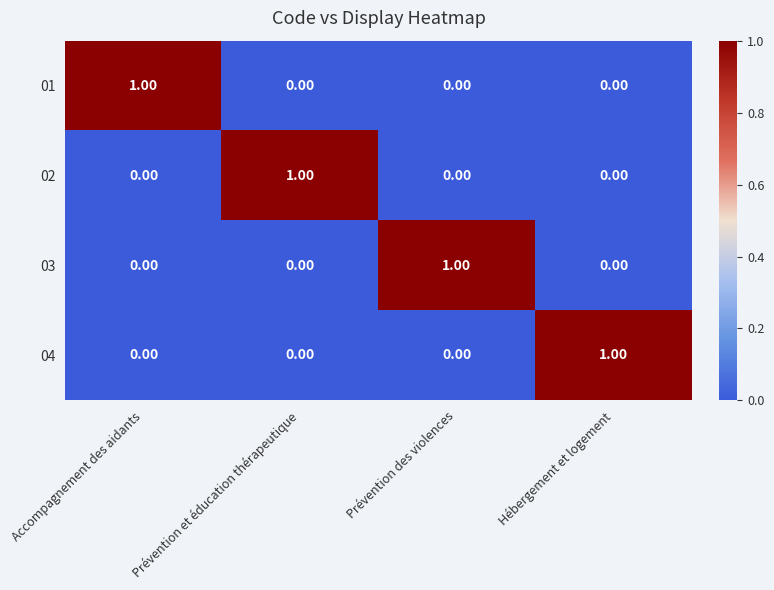

At how many categories does at least one series exceed 0?

4